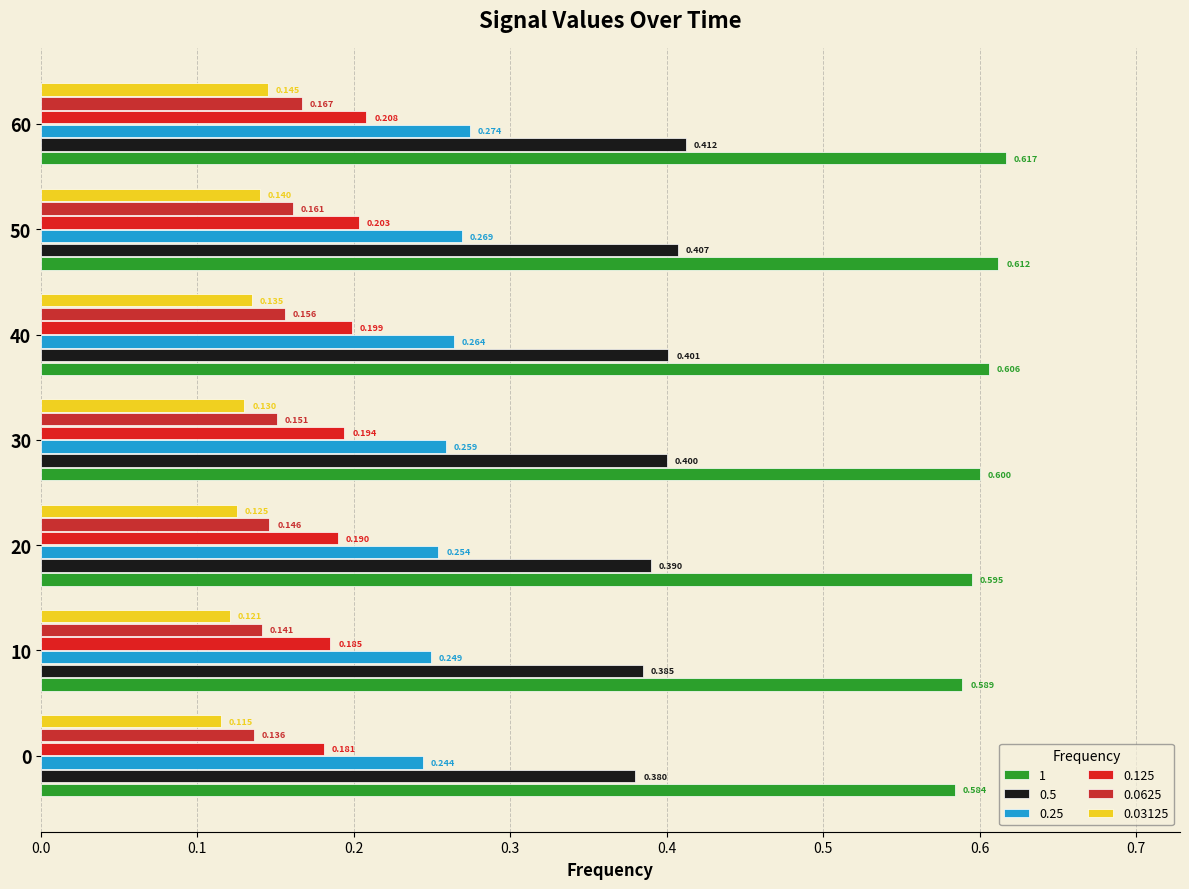

What is the sum of all 0.03125 values?

0.9